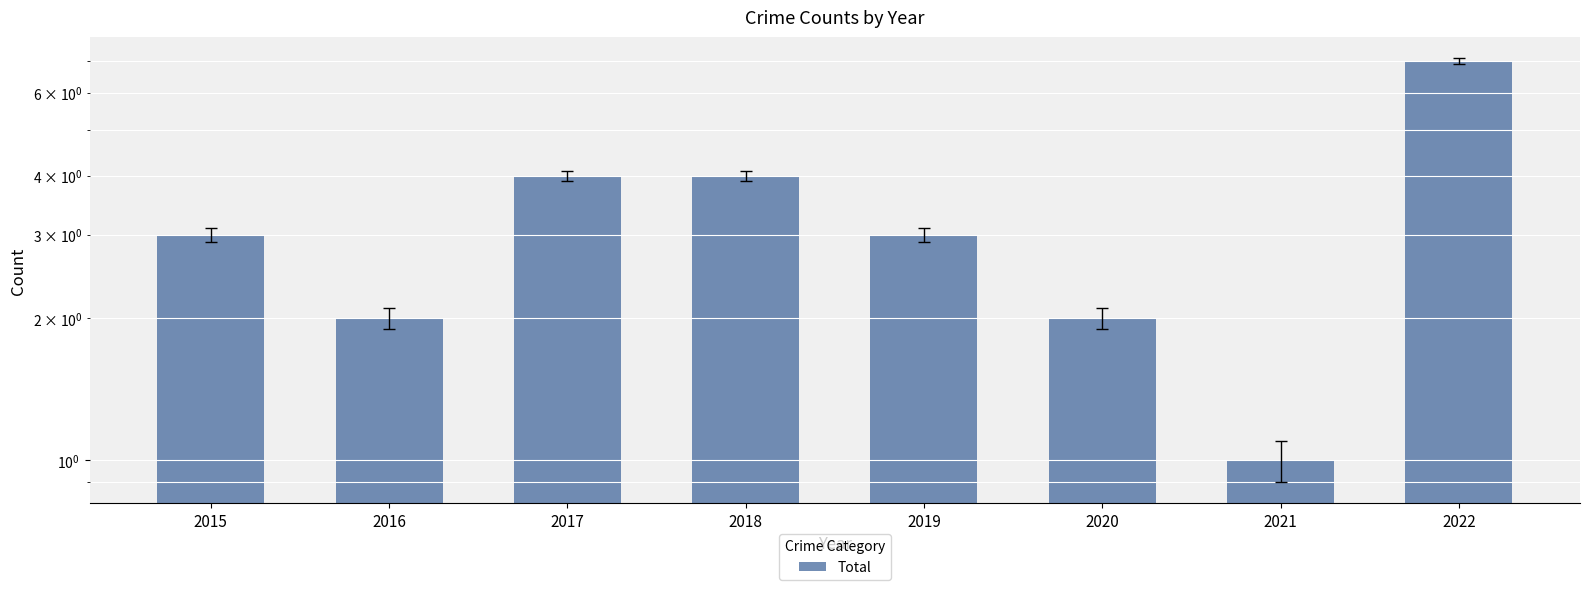

Which label corresponds to the largest value in the chart?

2022